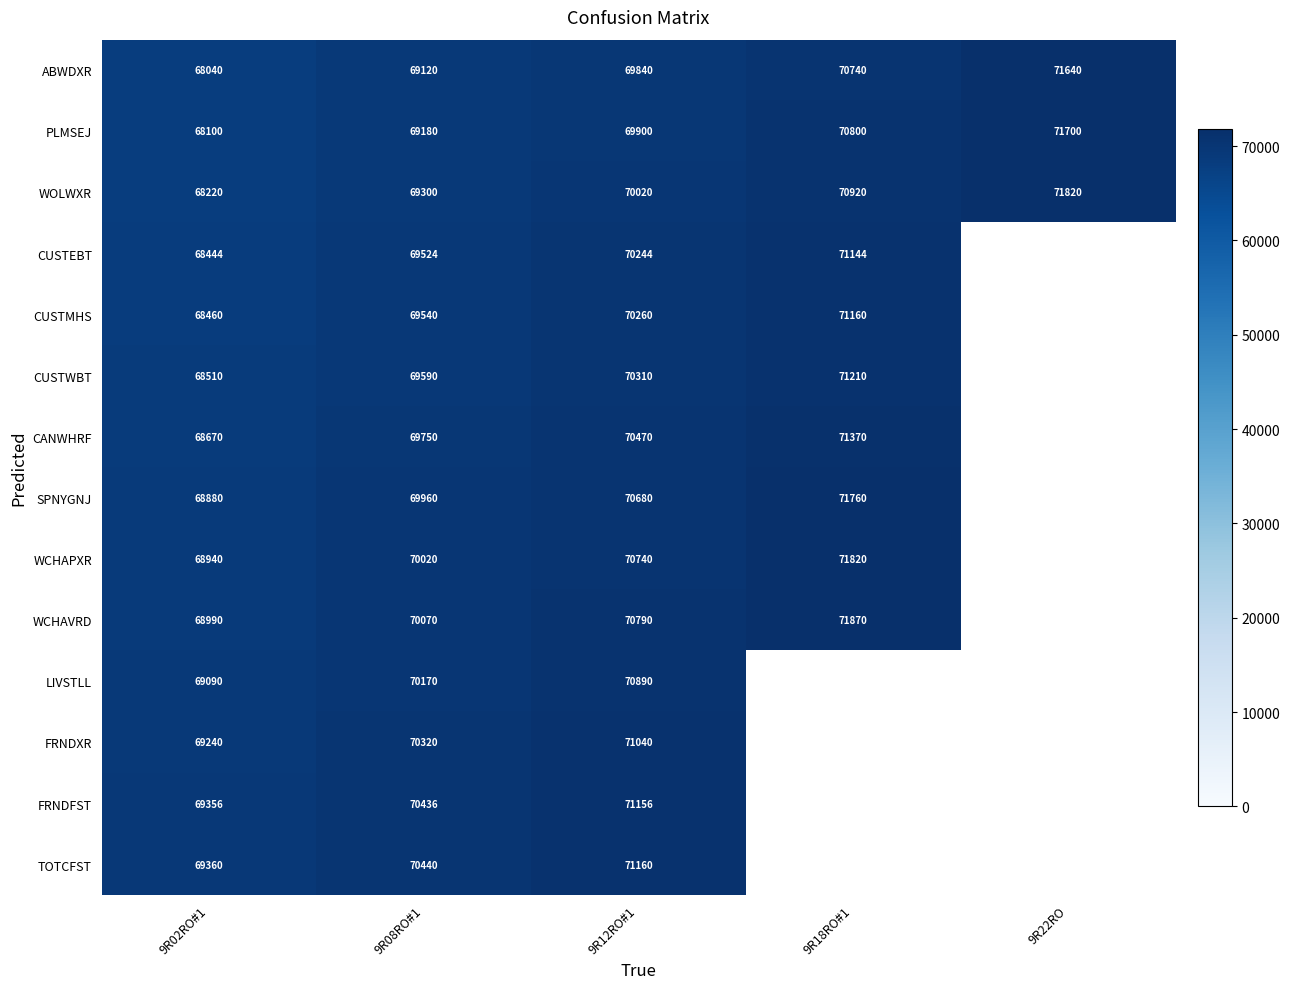

At 9R02RO#1, list the series in order from largest to smallest.

TOTCFST, FRNDFST, FRNDXR, LIVSTLL, WCHAVRD, WCHAPXR, SPNYGNJ, CANWHRF, CUSTWBT, CUSTMHS, CUSTEBT, WOLWXR, PLMSEJ, ABWDXR